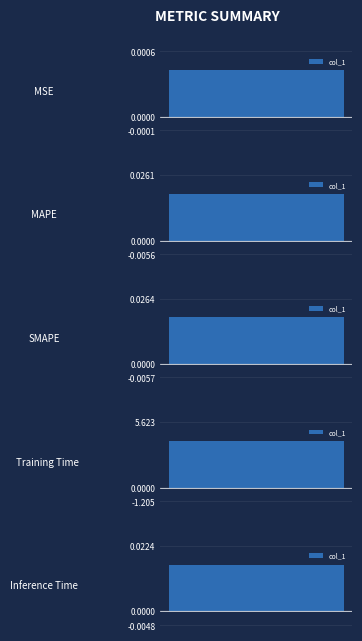

The value at MAPE is 0.0. True or false?

True